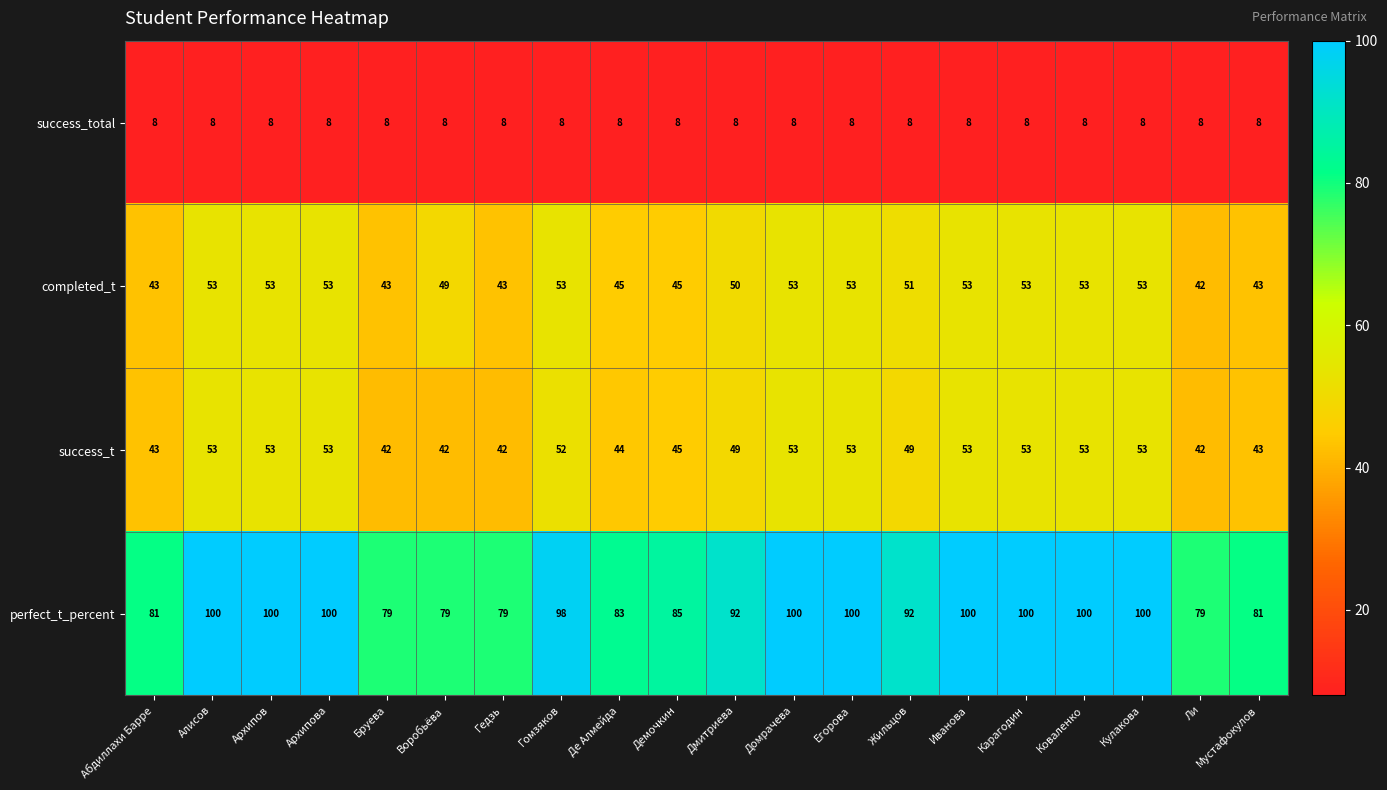

Which series changed the most between Гомзяков and Егорова?

perfect_t_percent